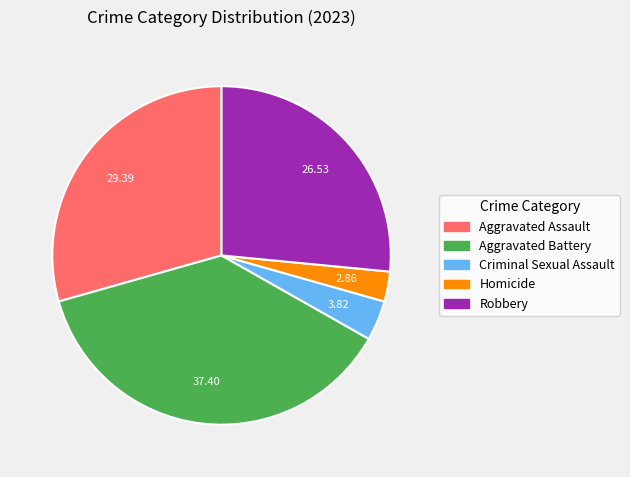

Which has a higher value, Criminal Sexual Assault or Aggravated Battery?

Aggravated Battery